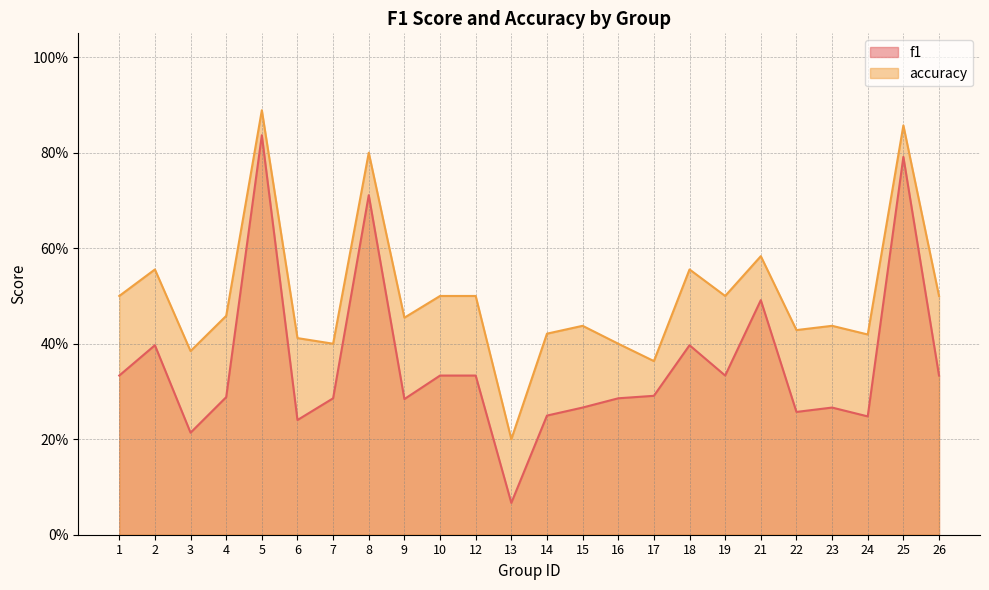

What are all the series names shown in the legend?

f1, accuracy